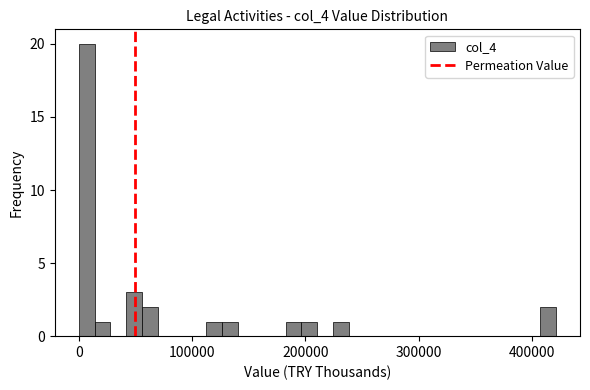

Around what value on the x-axis is the tallest bar? Give the approximate position of its centre, as read against the axis.

10000